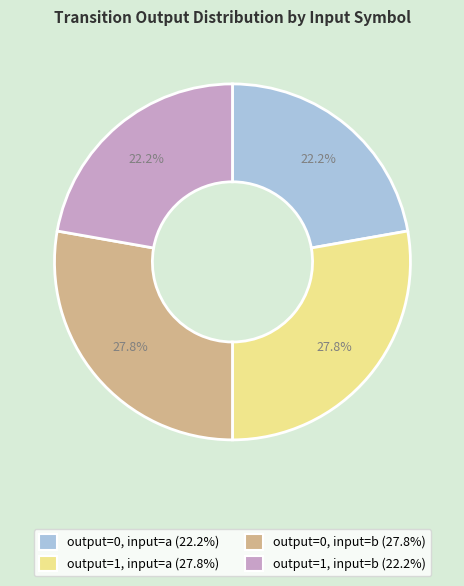

True or false: output=0, input=b accounts for 17% of the total.

False